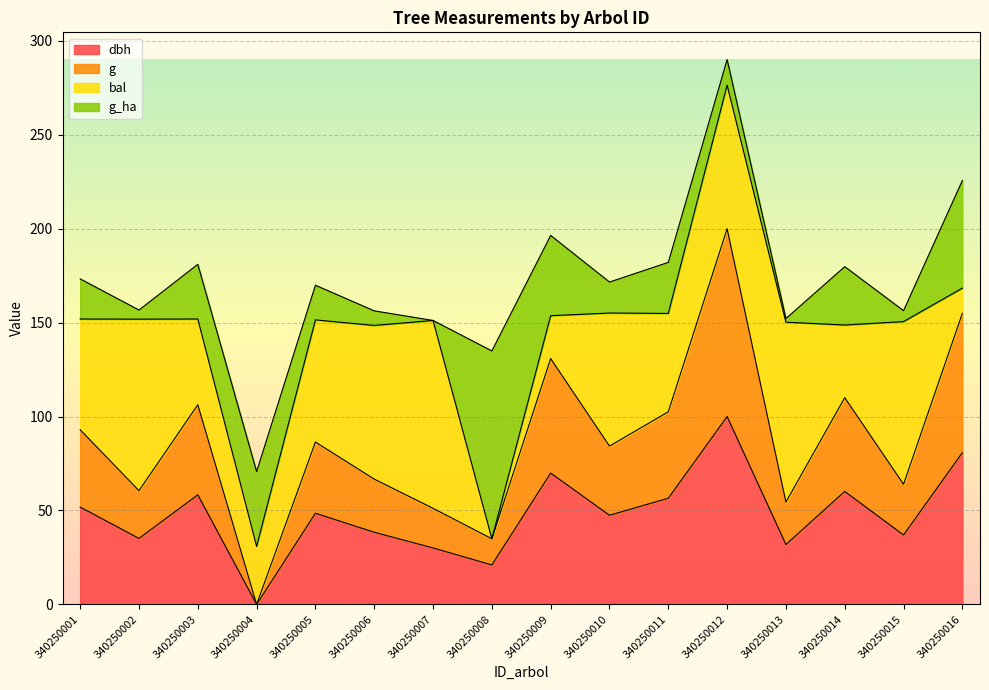

What is the total value across all series at 340250003?

181.1